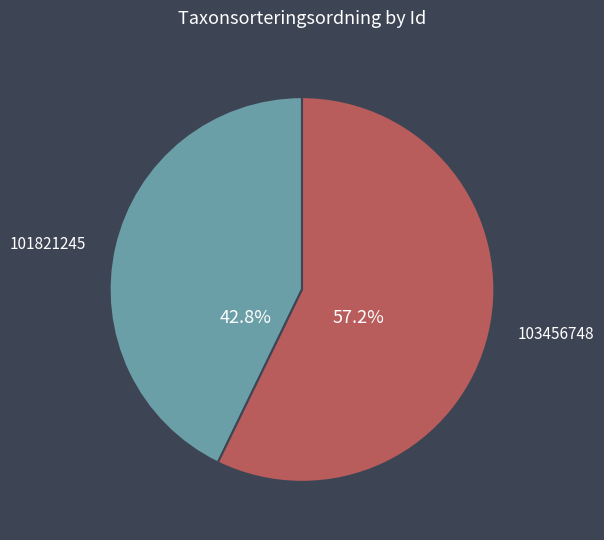

Is there a majority slice in this chart?

Yes